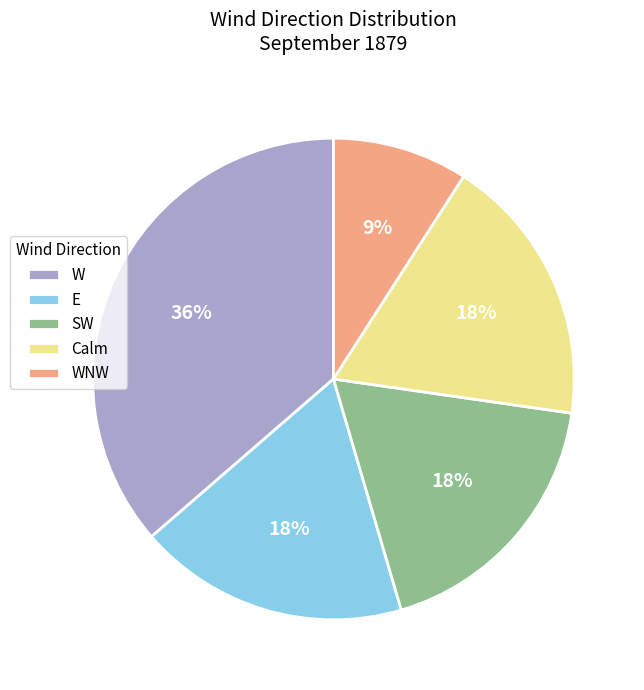

Do W and Calm together represent more than half of the pie?

Yes